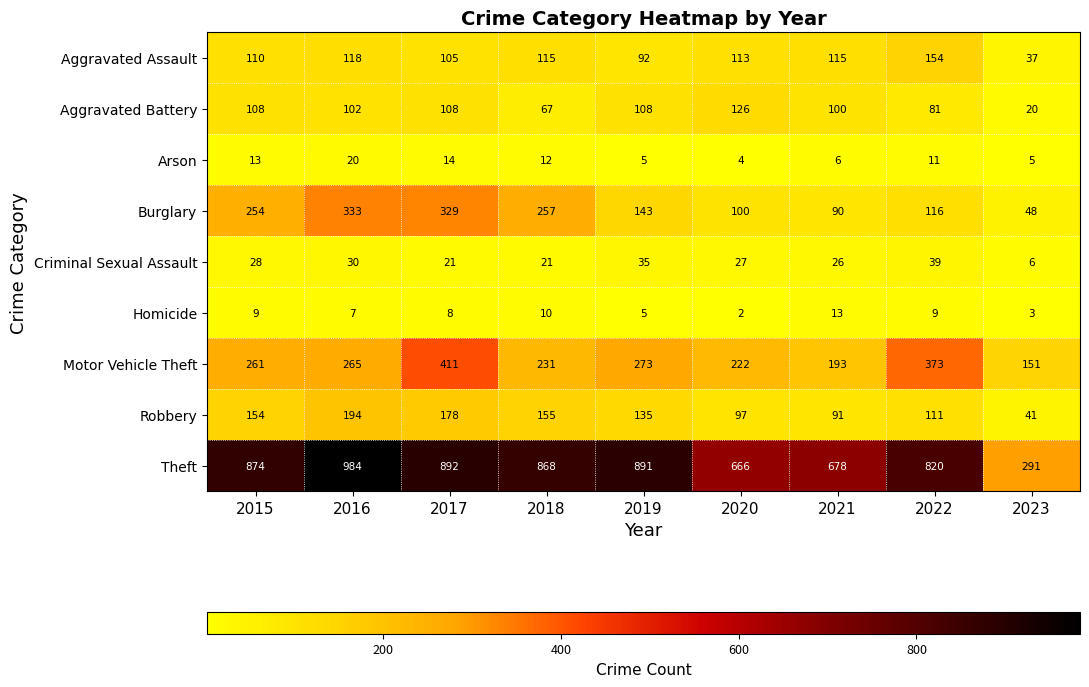

The Motor Vehicle Theft series shows 132 at 2016. True or false?

False